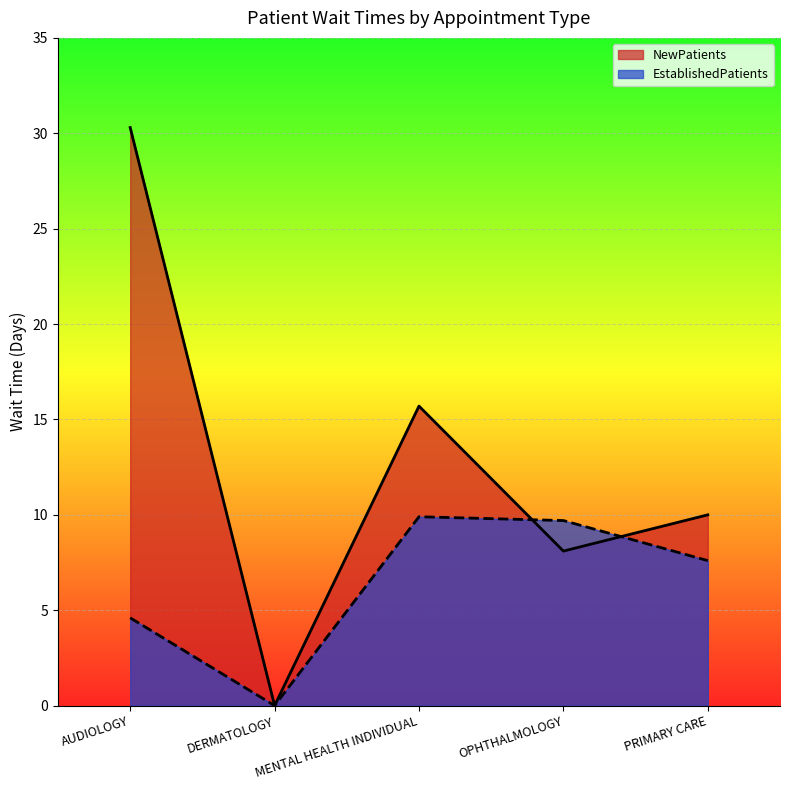

Which has a higher value, OPHTHALMOLOGY or MENTAL HEALTH INDIVIDUAL?

MENTAL HEALTH INDIVIDUAL